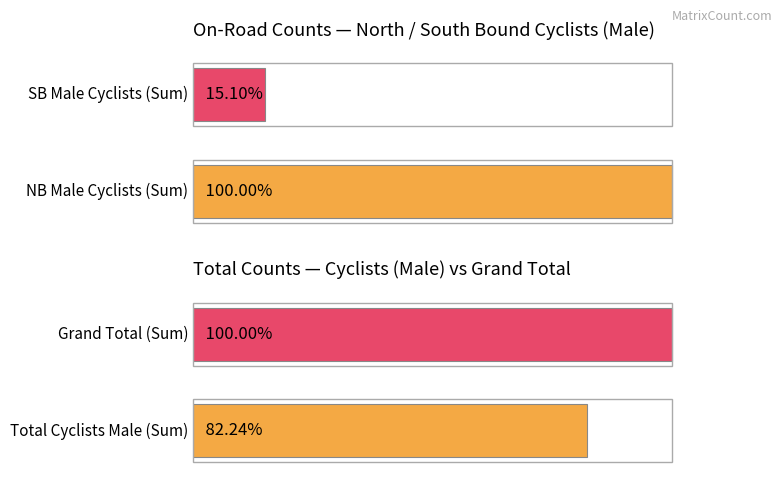

Which series has the widest spread of values?

Total